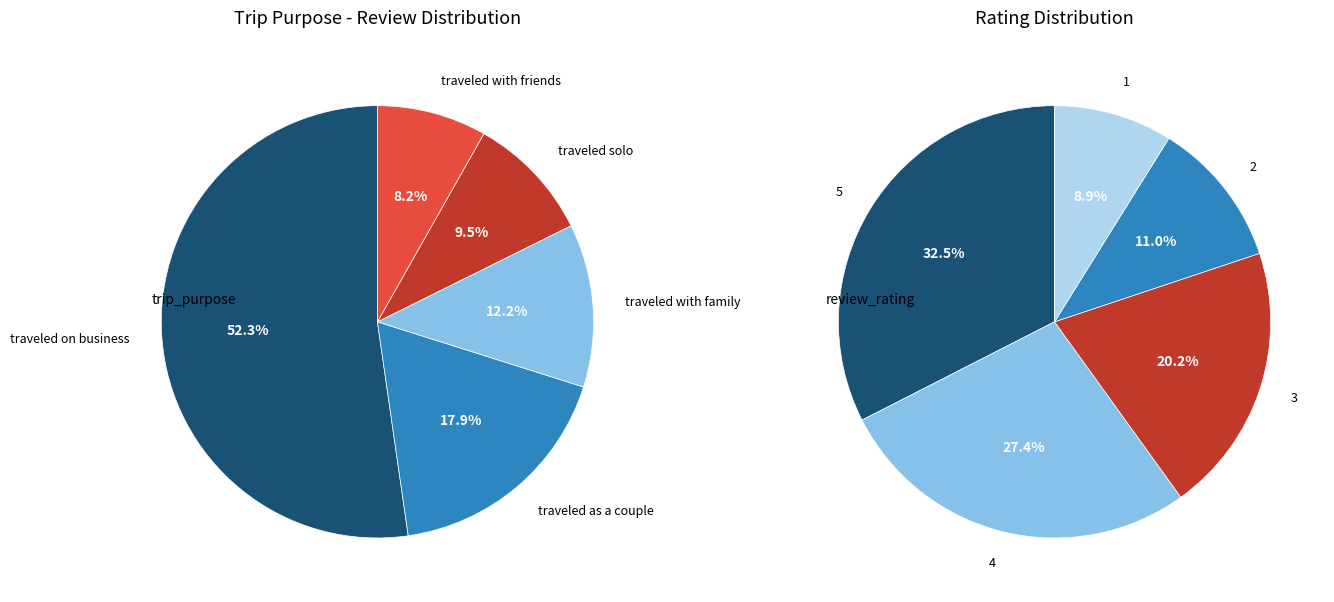

To the nearest percent, what percentage of the pie is traveled with family?

12%